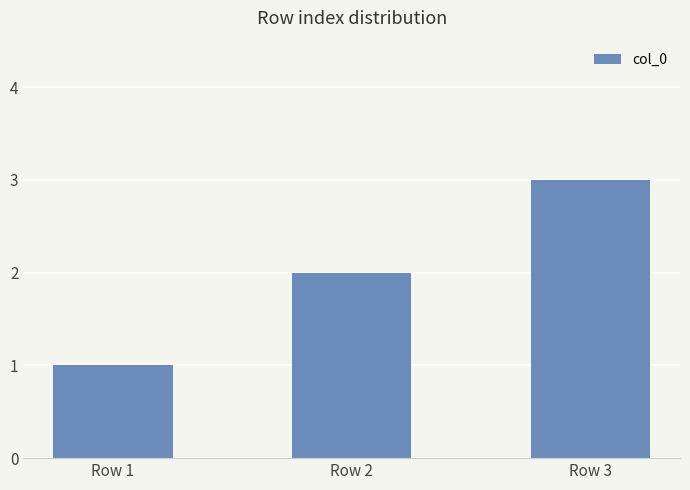

List the labels in order of value, smallest first.

Row 1, Row 2, Row 3